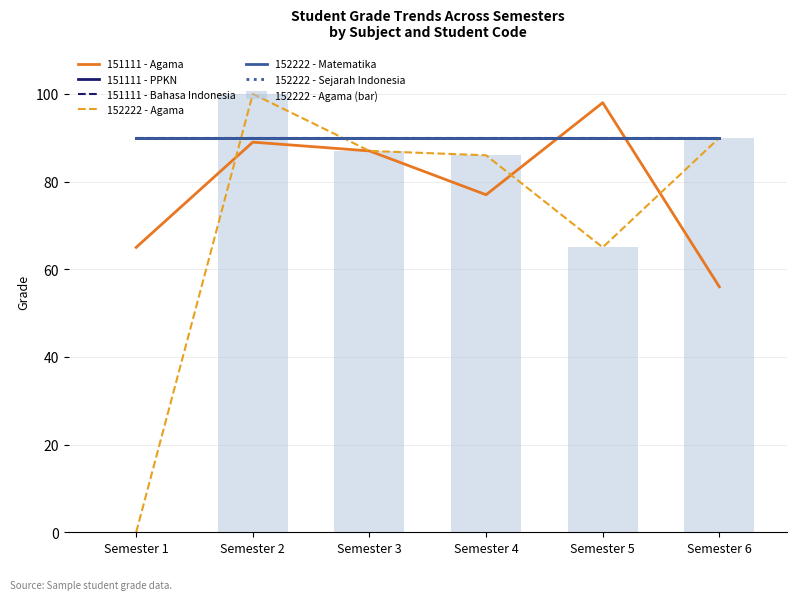

At which category is the sum across all series the highest?

Semester 2